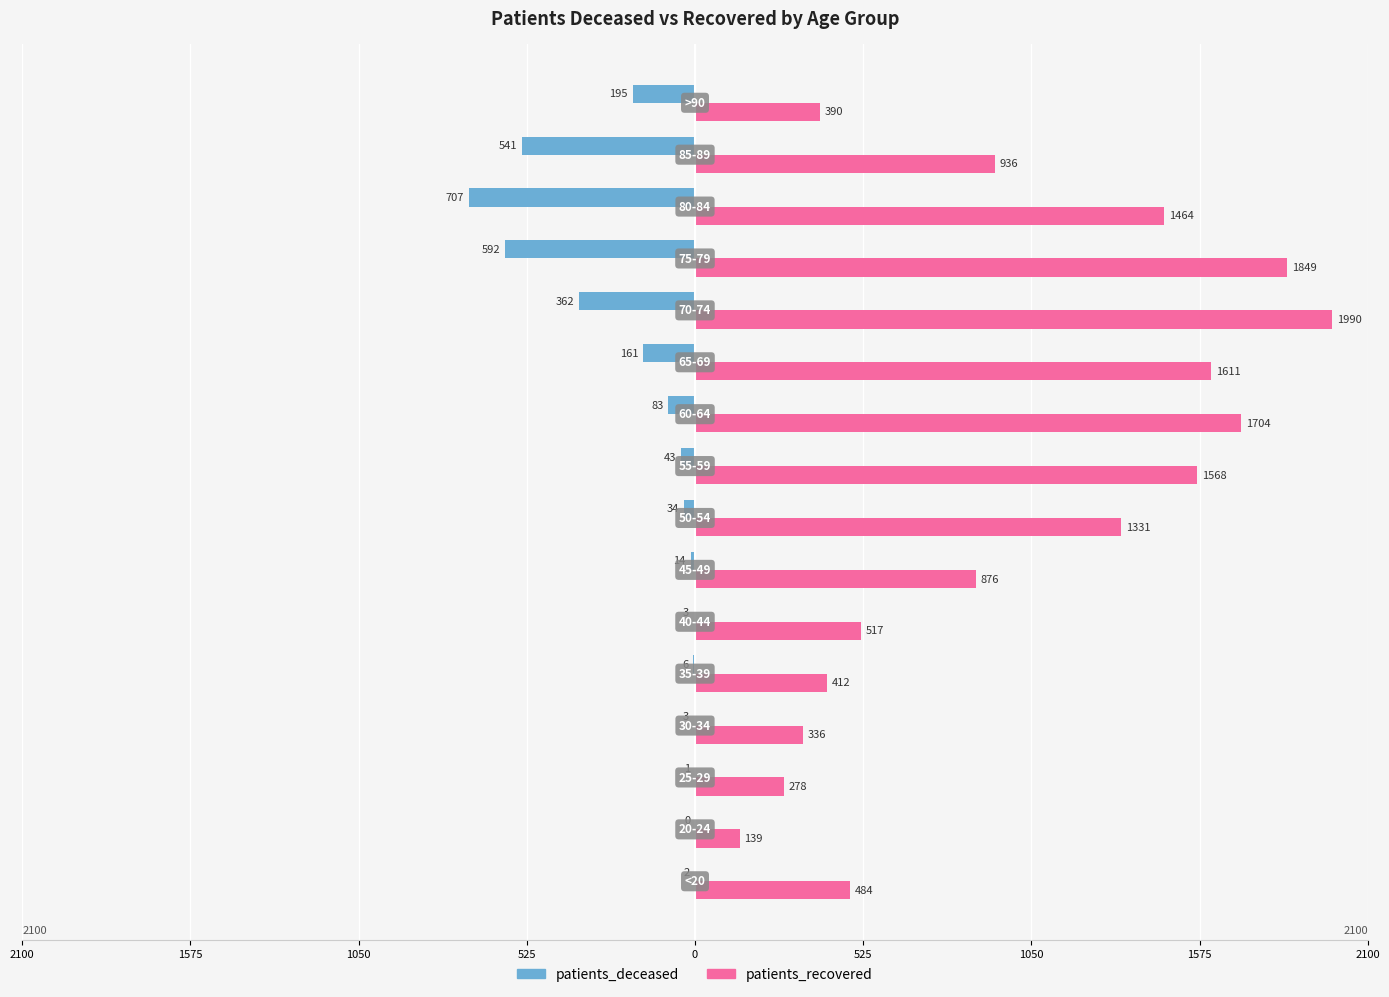

What are all the series names shown in the legend?

patients_deceased, patients_recovered